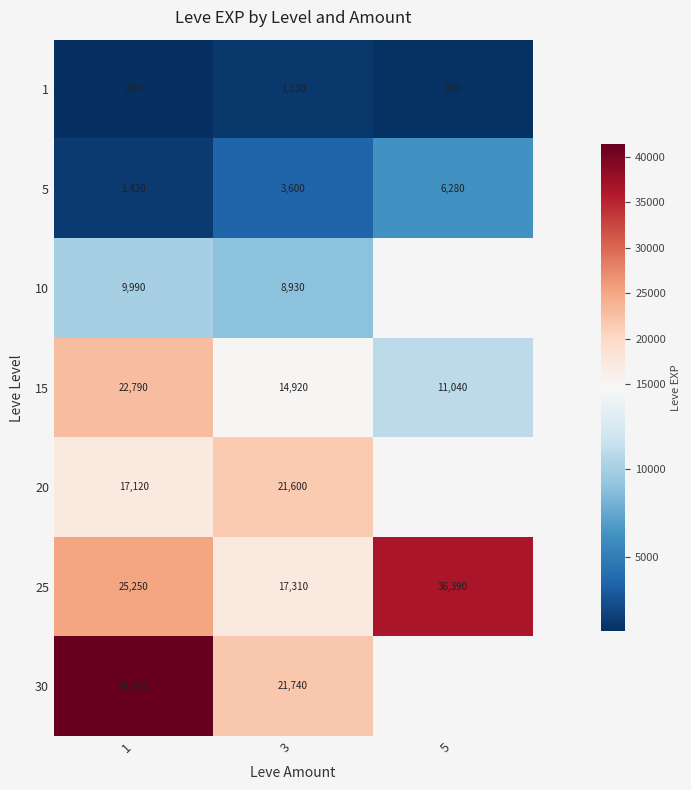

How many 25 values are between 17310 and 36390?

3